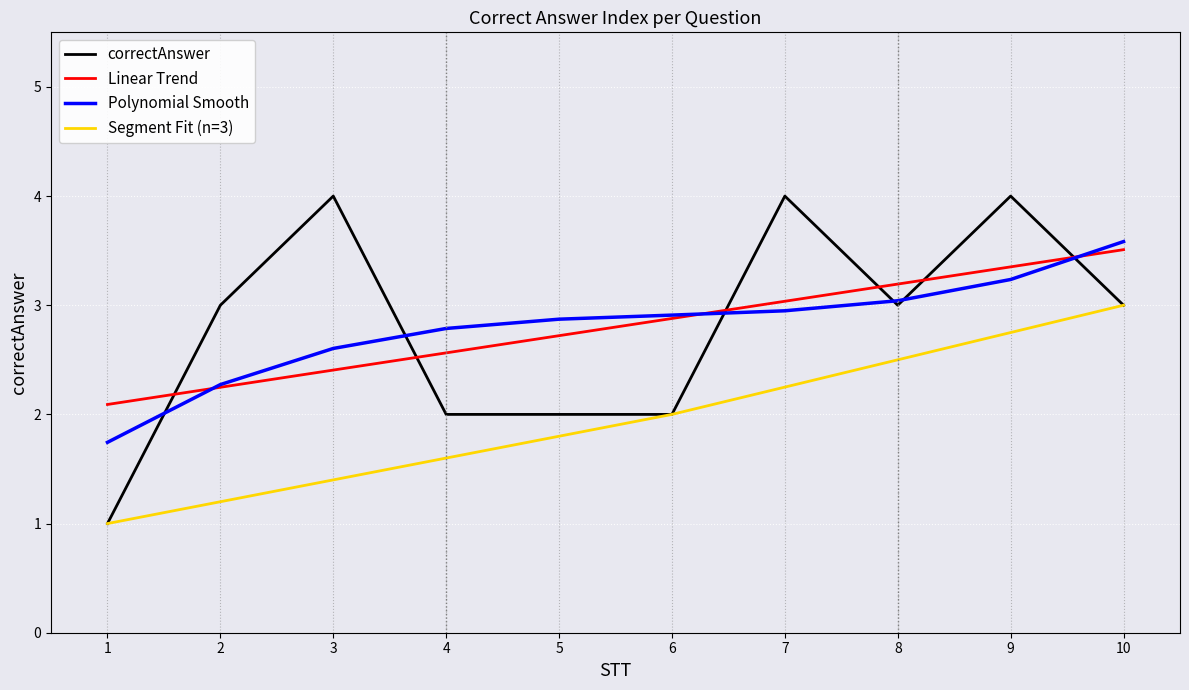

Which category has the highest value across all series?

3